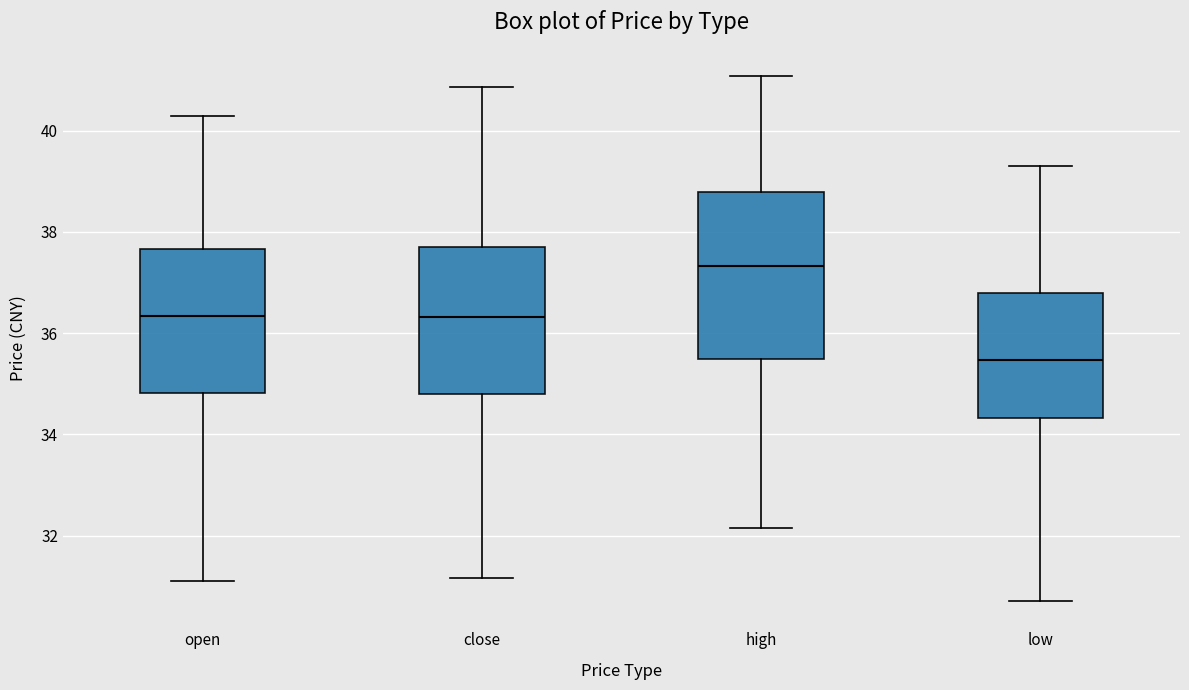

Where does the lower whisker of the box for high end on the y-axis? The values are not printed on the chart, so give them approximately, as read against the axis.

32.2